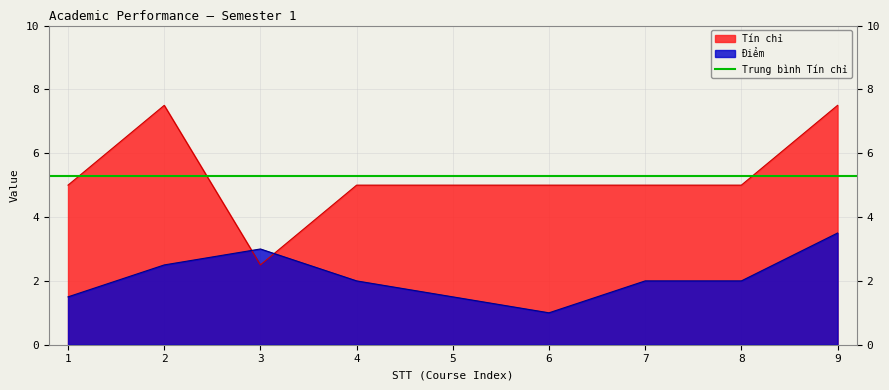

True or false: Điểm and Tín chỉ cross at least once.

True